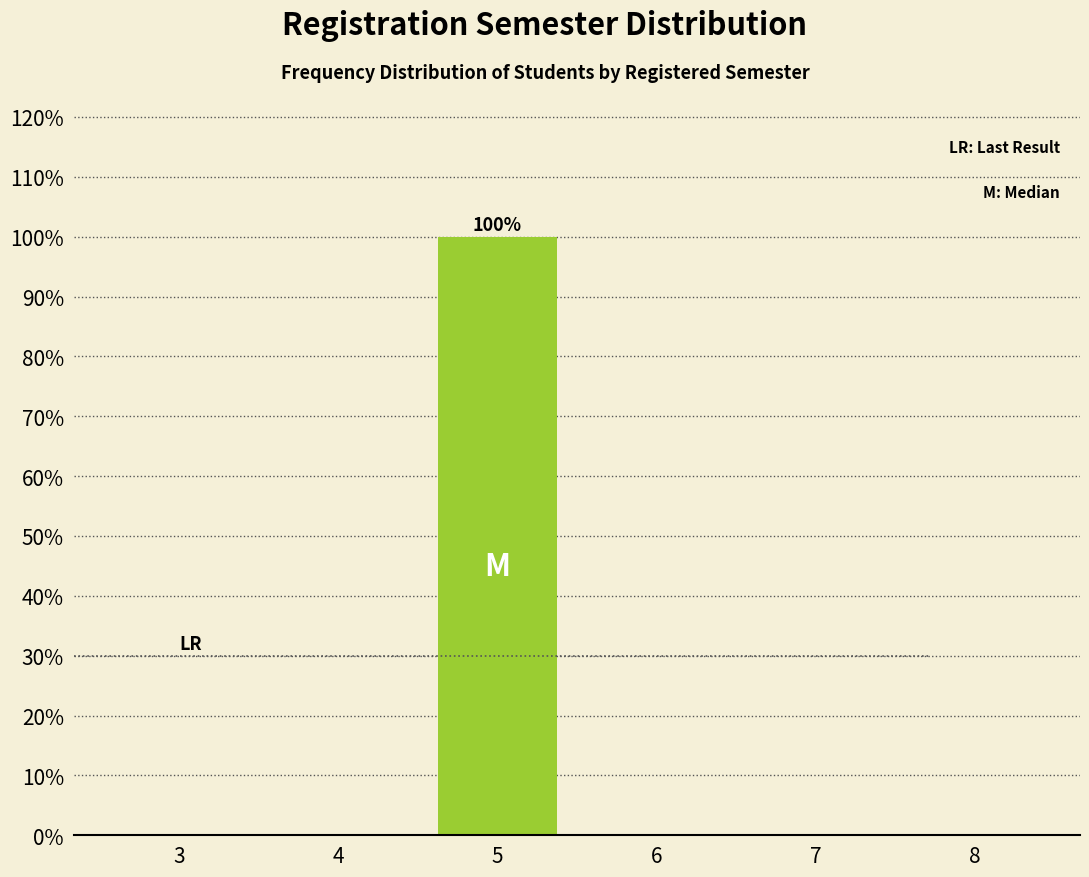

Reading right to left, transcribe all the data shown in this chart.

8=0	7=0	6=0	5=100	4=0	3=0